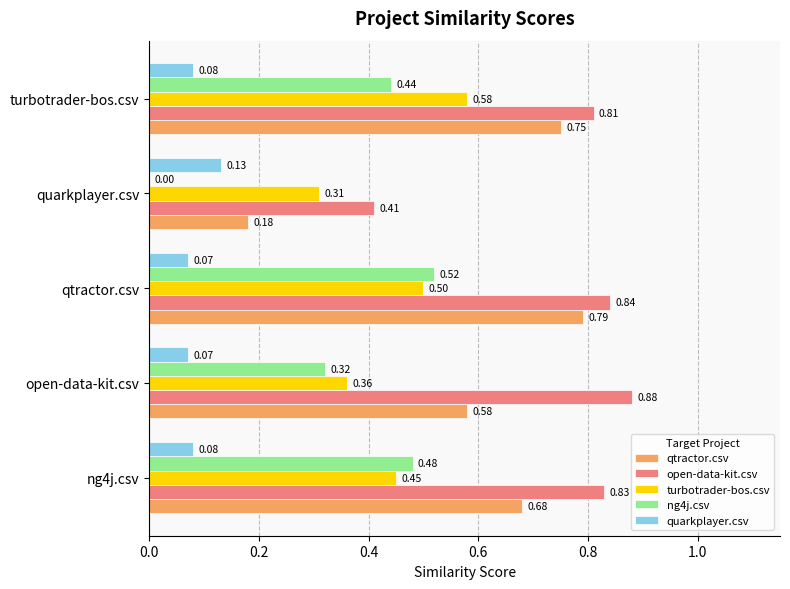

At which category does the chart reach its peak across all series?

open-data-kit.csv